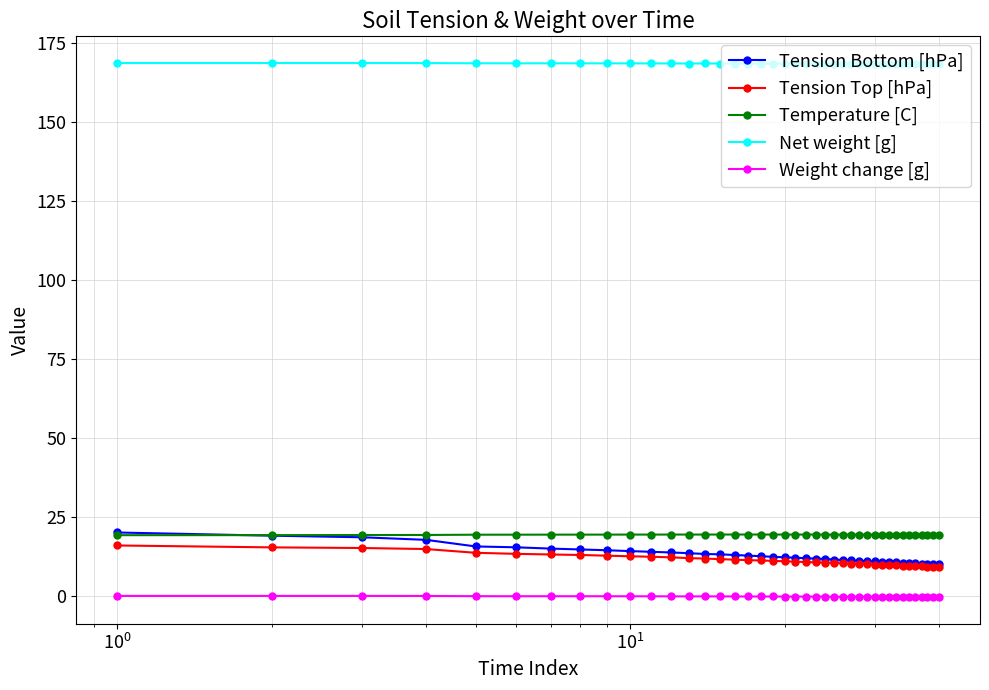

What is the maximum value shown in the chart?

168.7